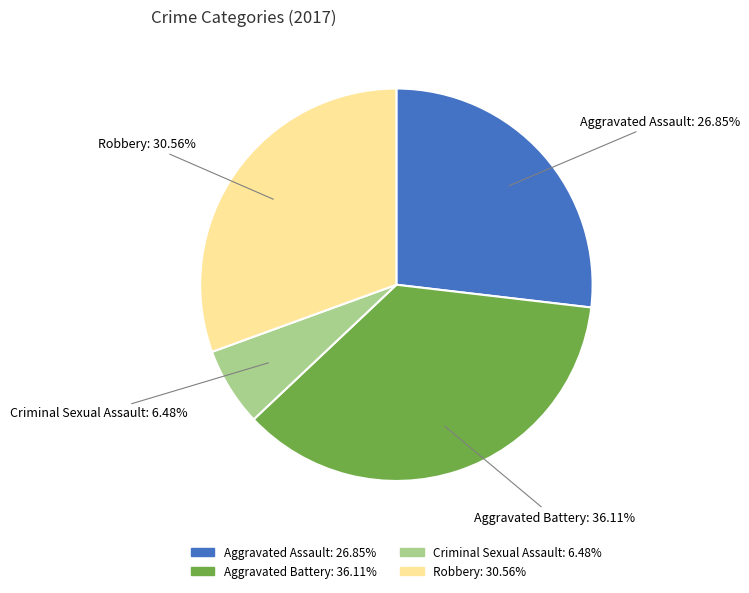

To the nearest percent, what is the average slice percentage?

25%